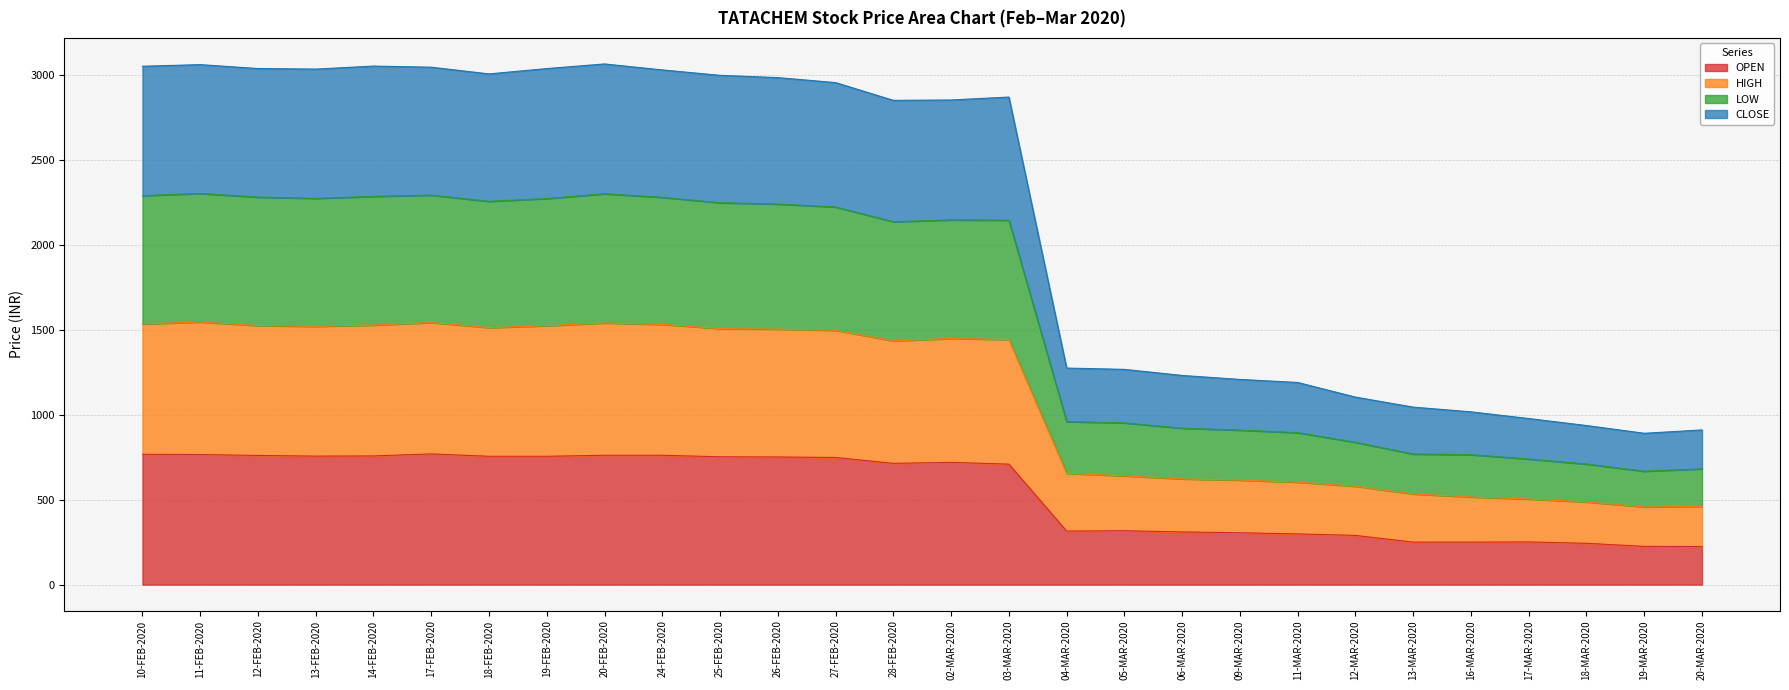

In HIGH, how many points are higher than both neighbors (excluding endpoints)?

4